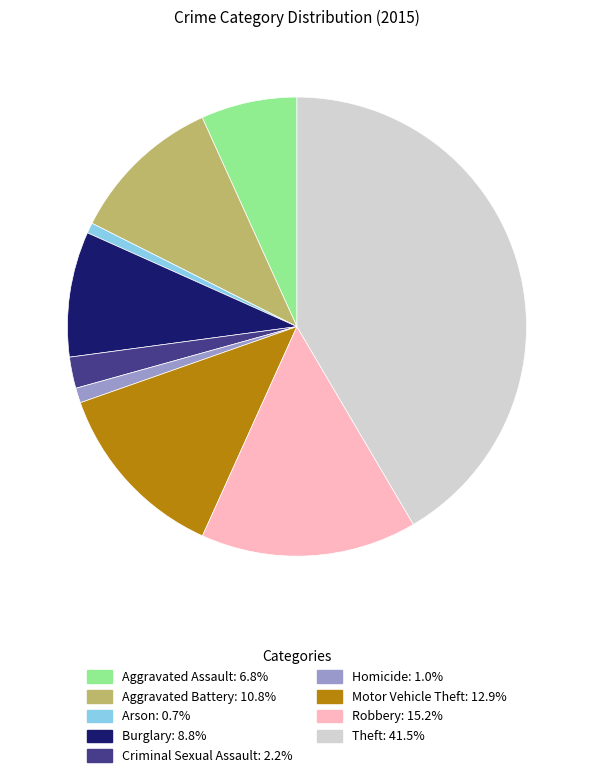

What is the ratio of the value at Arson to the value at Burglary?

0.1